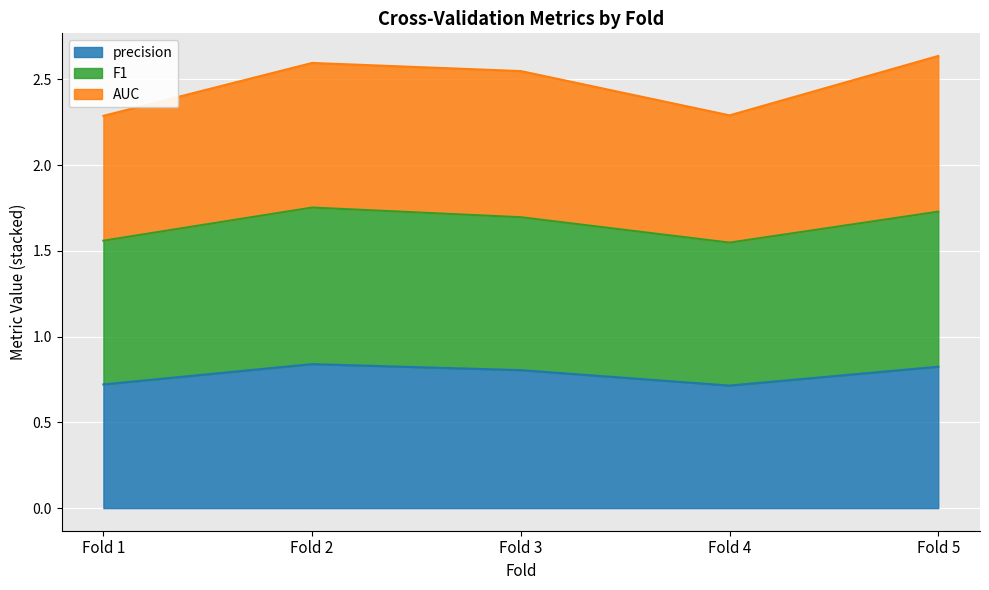

What is the total value across all series at Fold 1?

2.3